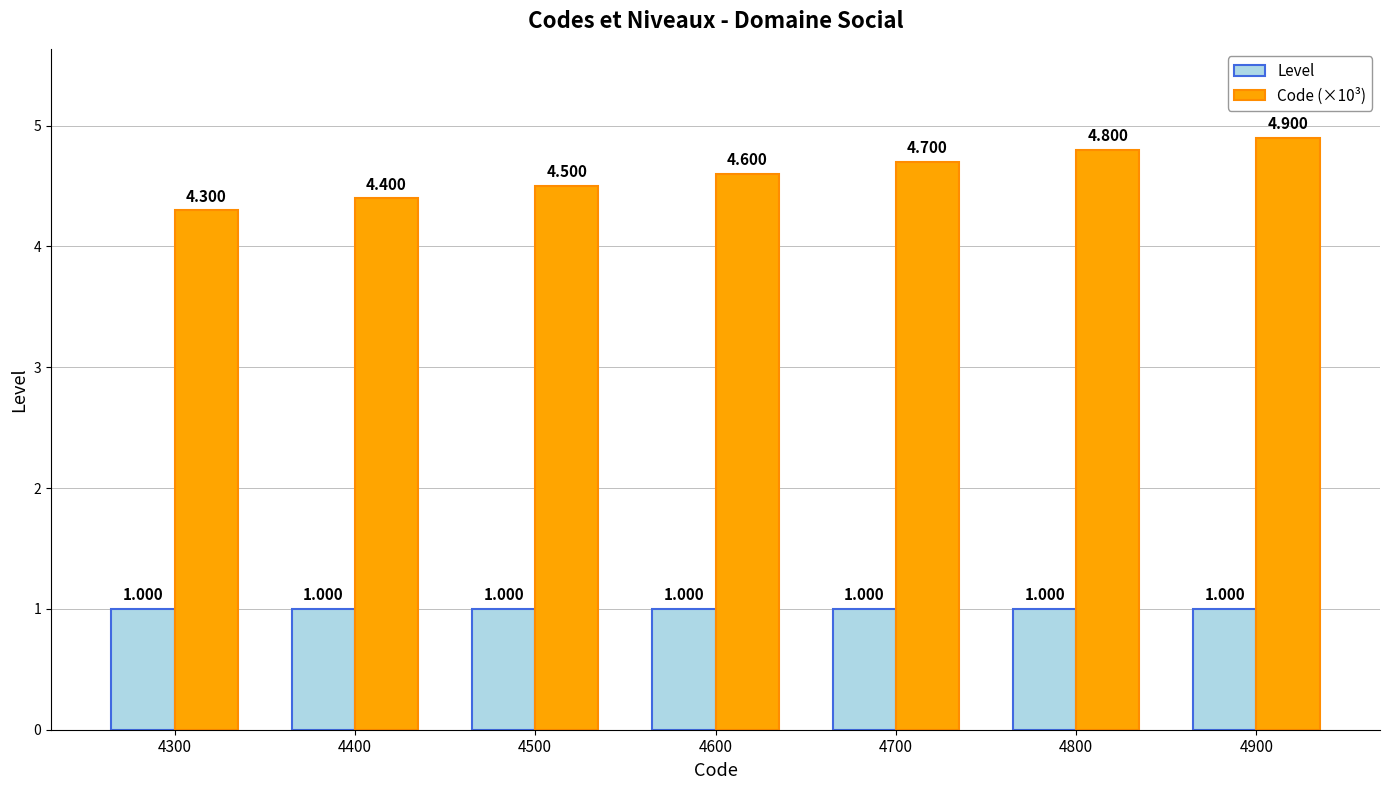

What is the average value of the Code (×10³) series?

4.6